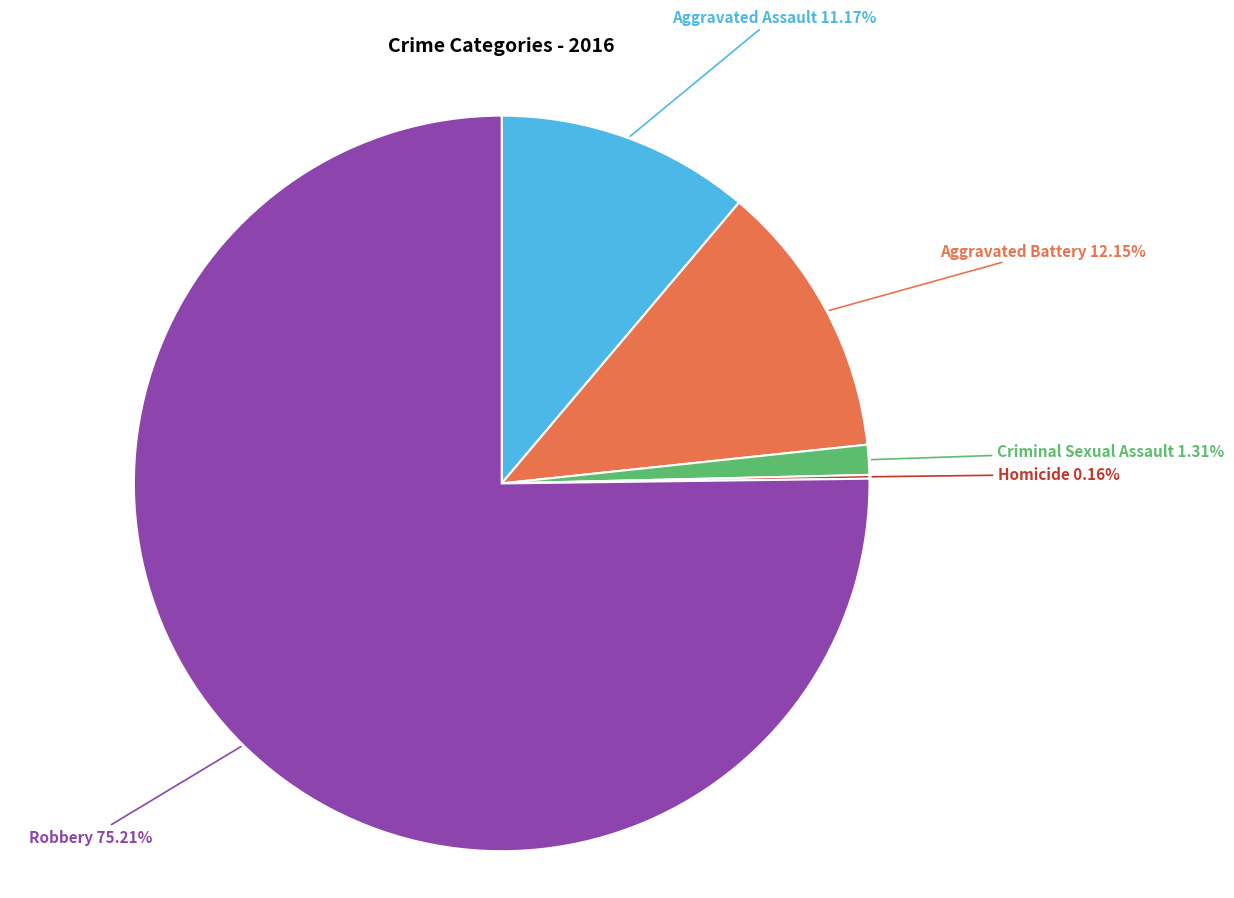

Which slice represents more than half of the pie?

Robbery